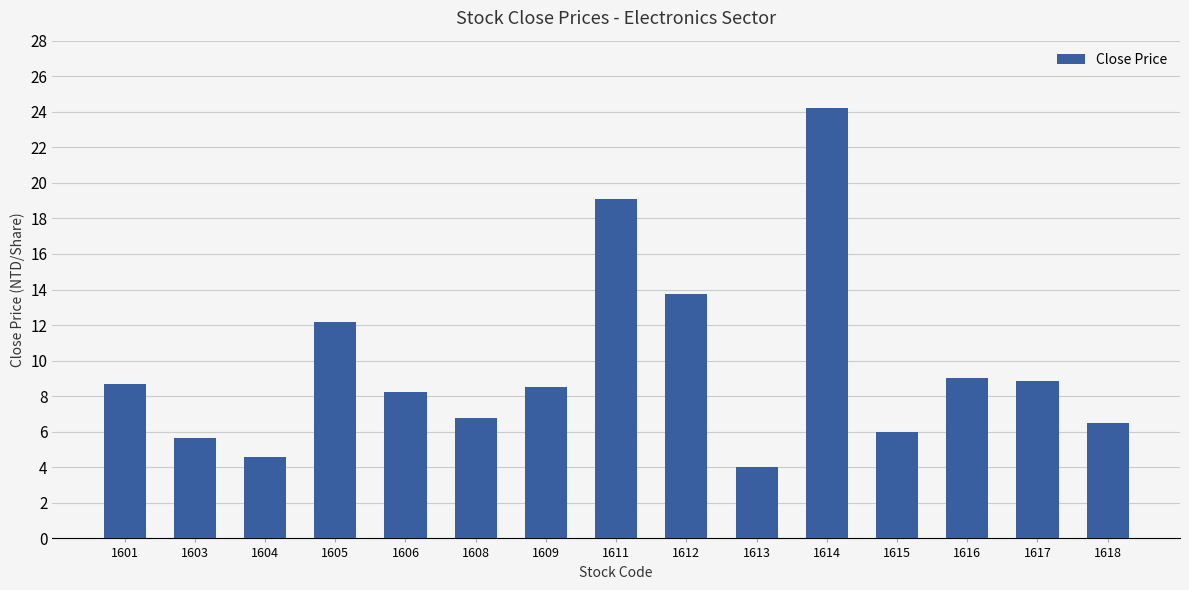

How many data points does each series have?

15